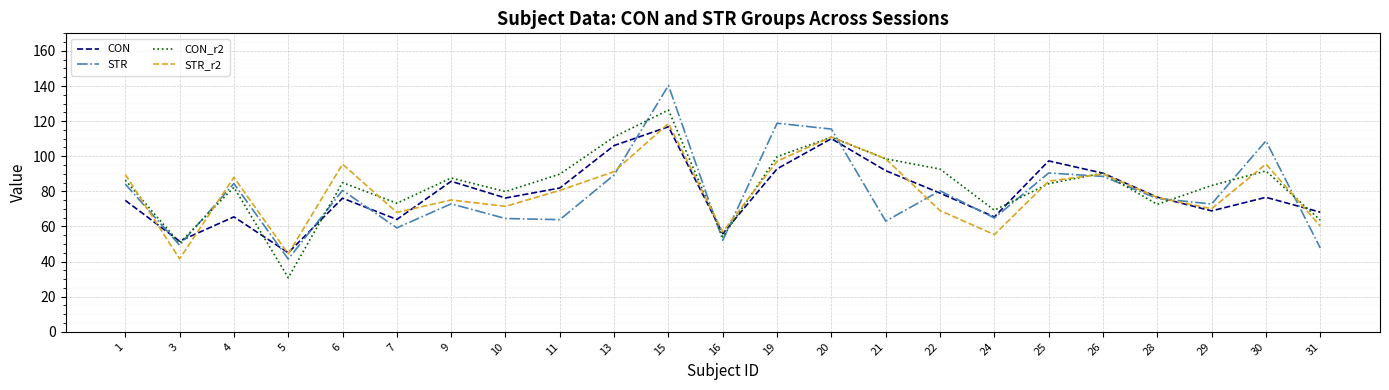

The CON series shows 118.8 at 26. True or false?

False